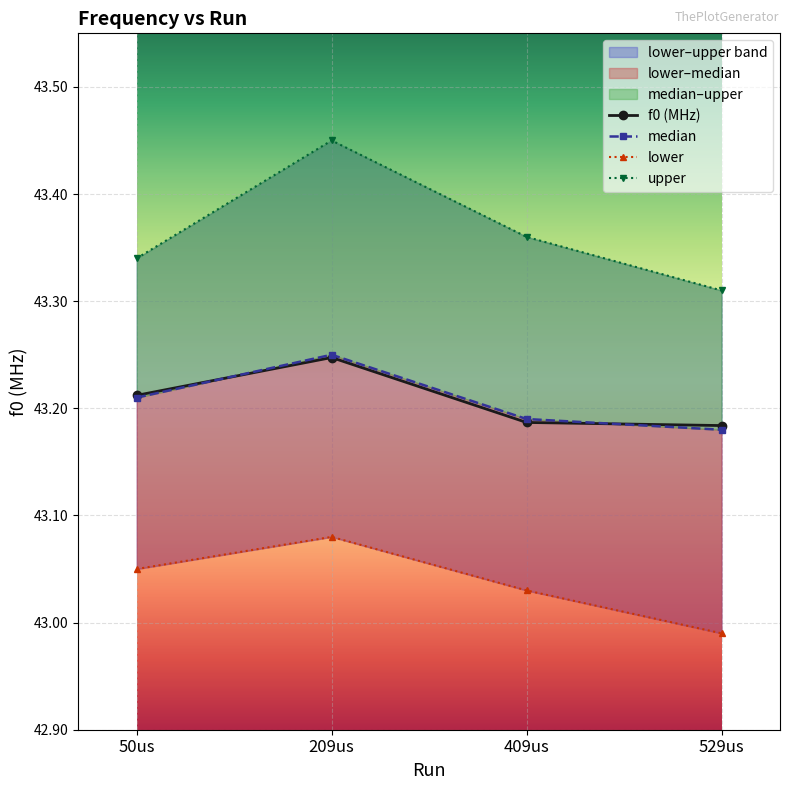

Reading left to right, extract all data points from this chart.

f0 (MHz): 43.2	43.2	43.2	43.2
median: 43.2	43.2	43.2	43.2
lower: 43.0	43.1	43.0	43.0
upper: 43.3	43.5	43.4	43.3